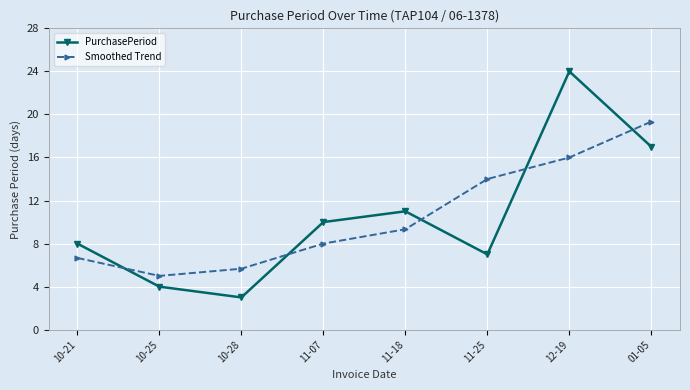

What is the difference between the PurchasePeriod values at 10-28 and 10-21?

5.0